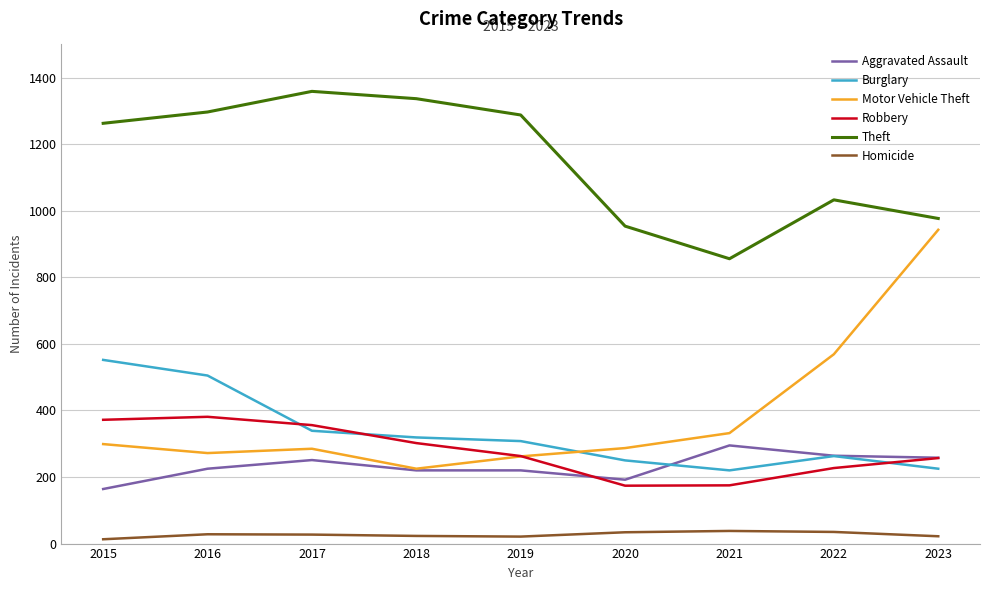

Which category has the highest value in the Motor Vehicle Theft series?

2023